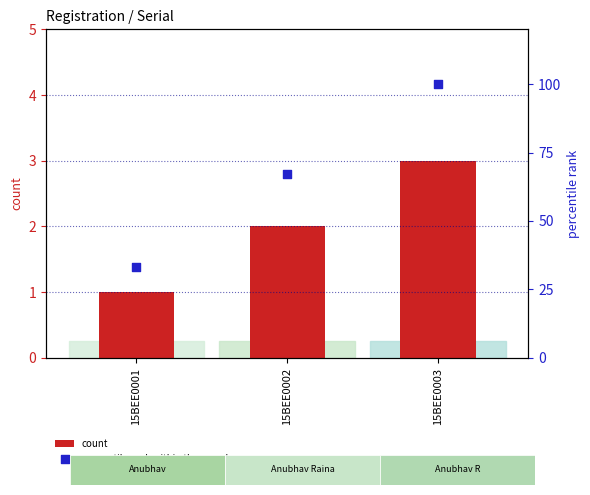

Is the value of count at 15BEE0001 greater than the value of percentile rank within the sample at 15BEE0003?

No